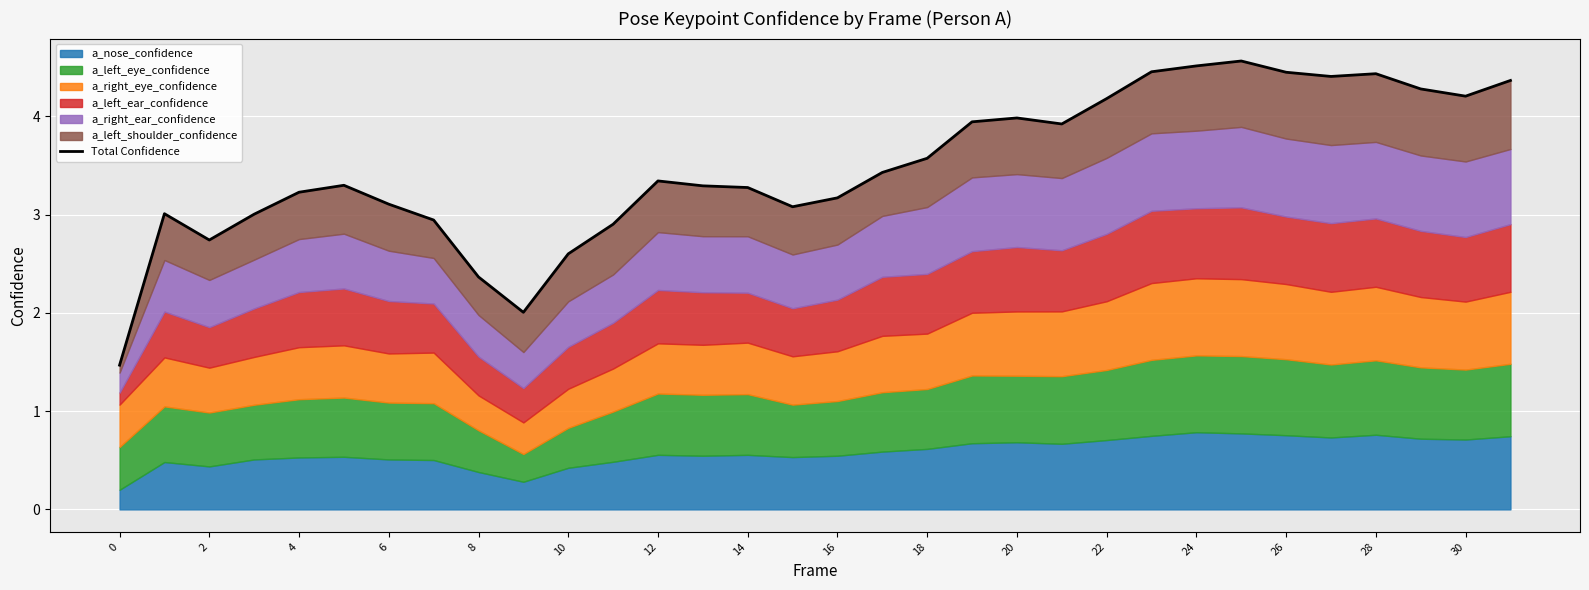

What is the smallest value displayed?

1.5